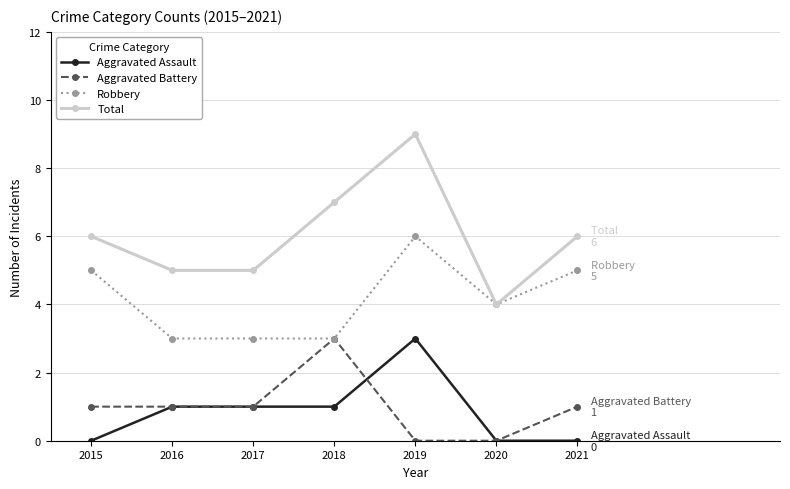

True or false: Aggravated Assault and Robbery intersect in this chart.

False